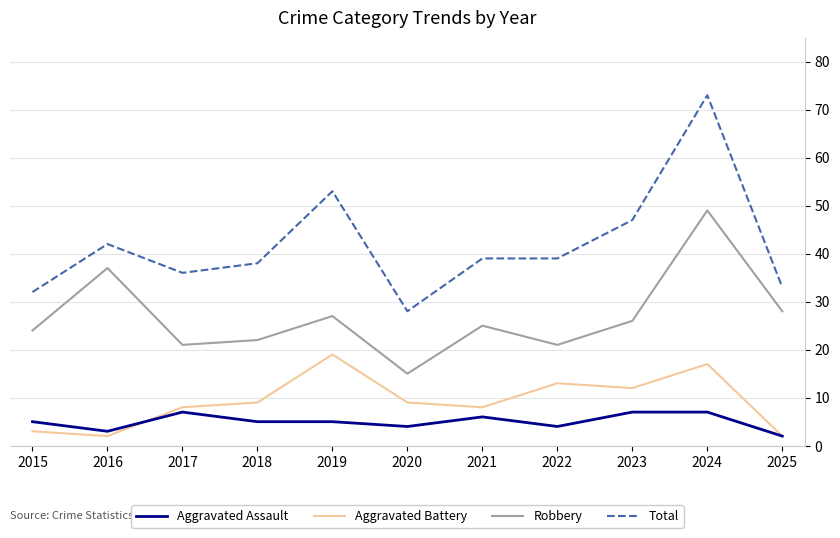

Is it true that Aggravated Assault equals 12 at 2024?

False